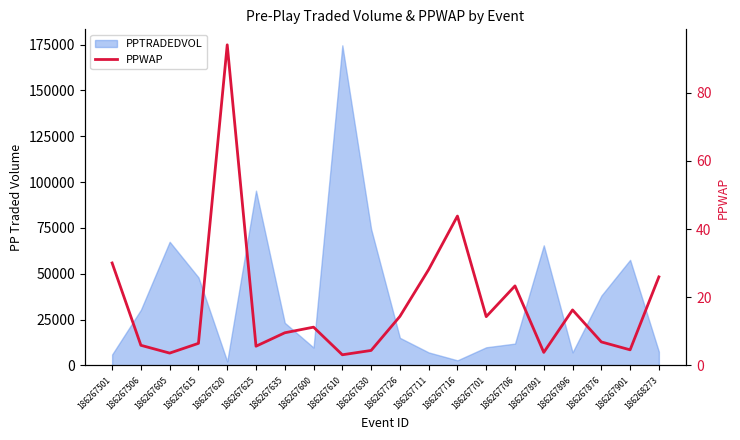

How many points are higher than both their immediate neighbors (excluding endpoints)?

5